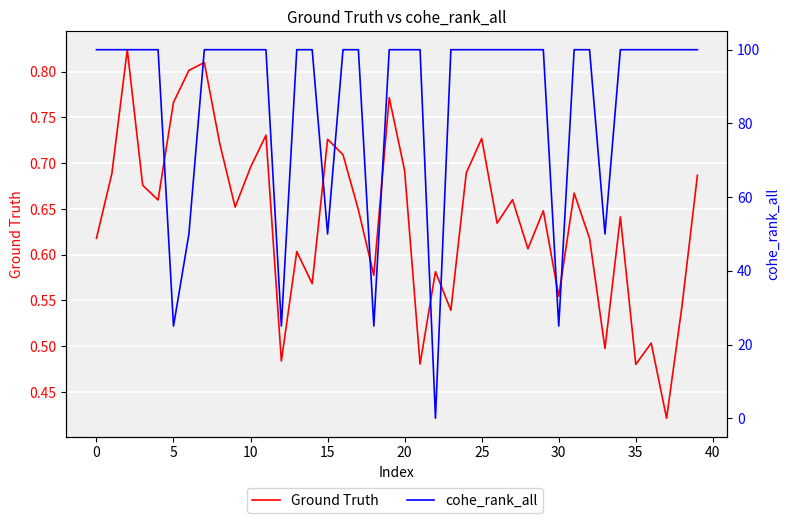

Reading left to right, list all the values displayed in this chart.

Ground Truth: 0.6	0.7	0.8	0.7	0.7	0.8	0.8	0.8	0.7	0.7	0.7	0.7	0.5	0.6	0.6	0.7	0.7	0.6	0.6	0.8	0.7	0.5	0.6	0.5	0.7	0.7	0.6	0.7	0.6	0.6	0.6	0.7	0.6	0.5	0.6	0.5	0.5	0.4	0.5	0.7
cohe_rank_all: 100.0	100.0	100.0	100.0	100.0	25.0	50.0	100.0	100.0	100.0	100.0	100.0	25.0	100.0	100.0	50.0	100.0	100.0	25.0	100.0	100.0	100.0	0.0	100.0	100.0	100.0	100.0	100.0	100.0	100.0	25.0	100.0	100.0	50.0	100.0	100.0	100.0	100.0	100.0	100.0